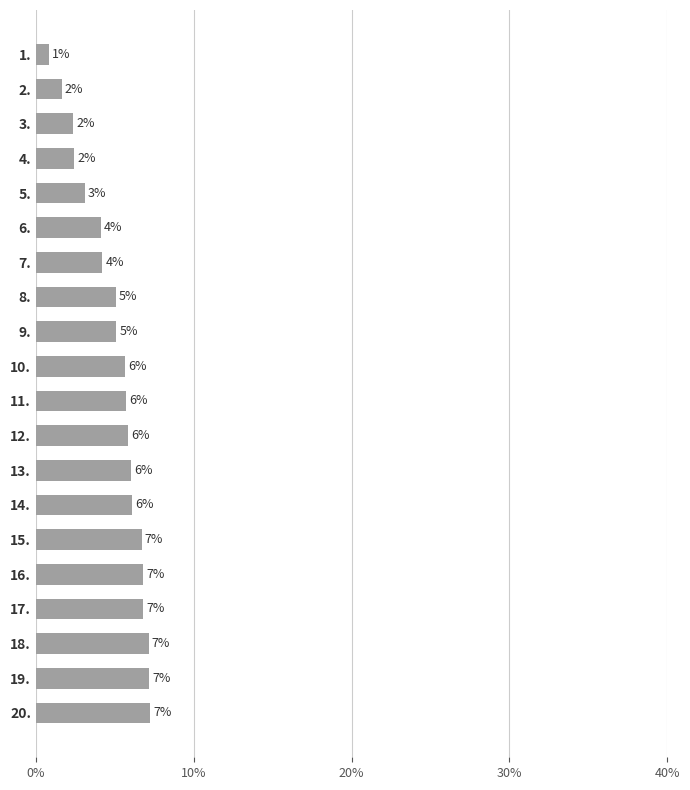

How many categories are shown in the chart?

20